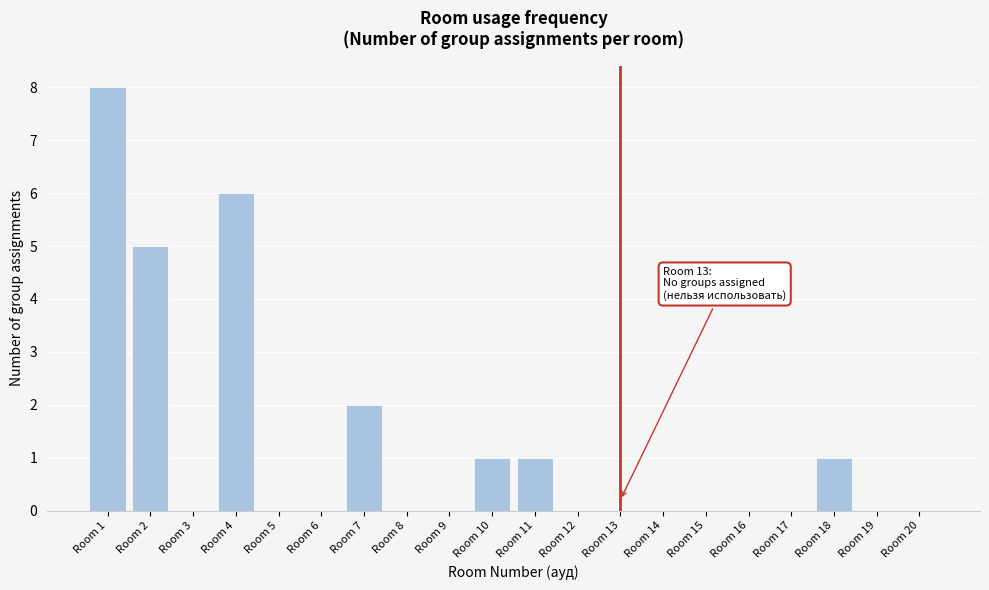

Reading left to right, list all the values displayed in this chart.

Room 1=8	Room 2=5	Room 3=0	Room 4=6	Room 5=0	Room 6=0	Room 7=2	Room 8=0	Room 9=0	Room 10=1	Room 11=1	Room 12=0	Room 13=0	Room 14=0	Room 15=0	Room 16=0	Room 17=0	Room 18=1	Room 19=0	Room 20=0